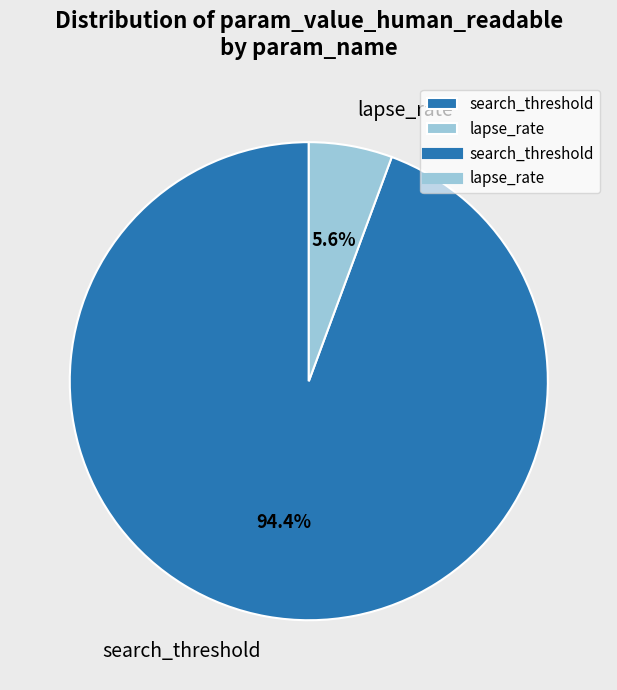

Which slice is the largest?

search_threshold